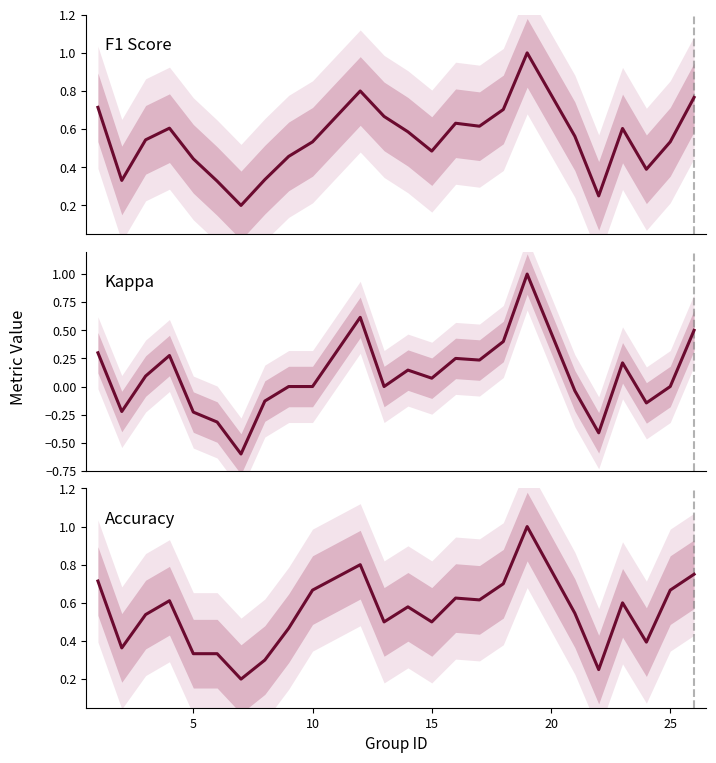

What is the difference between the maximum and minimum values in the Kappa series?

1.6